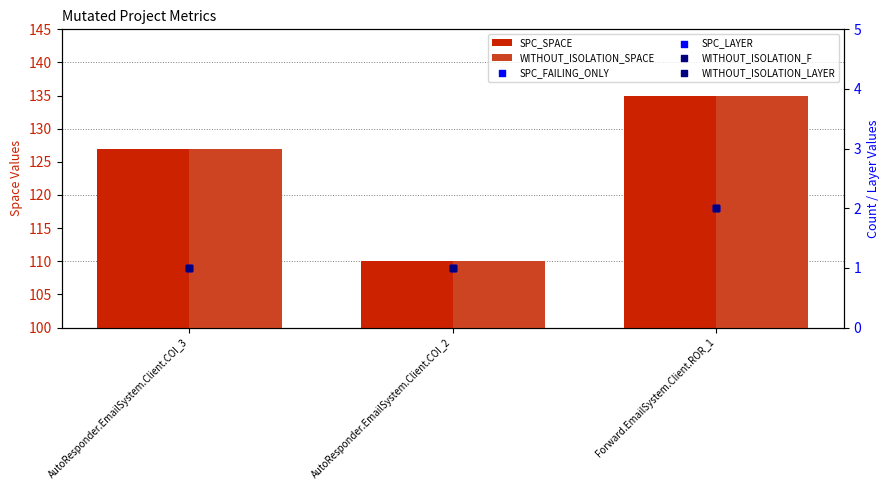

Is the value of WITHOUT_ISOLATION_SPACE at AutoResponder.EmailSystem.Client.COI_2 greater than the value of SPC_SPACE at AutoResponder.EmailSystem.Client.COI_2?

No